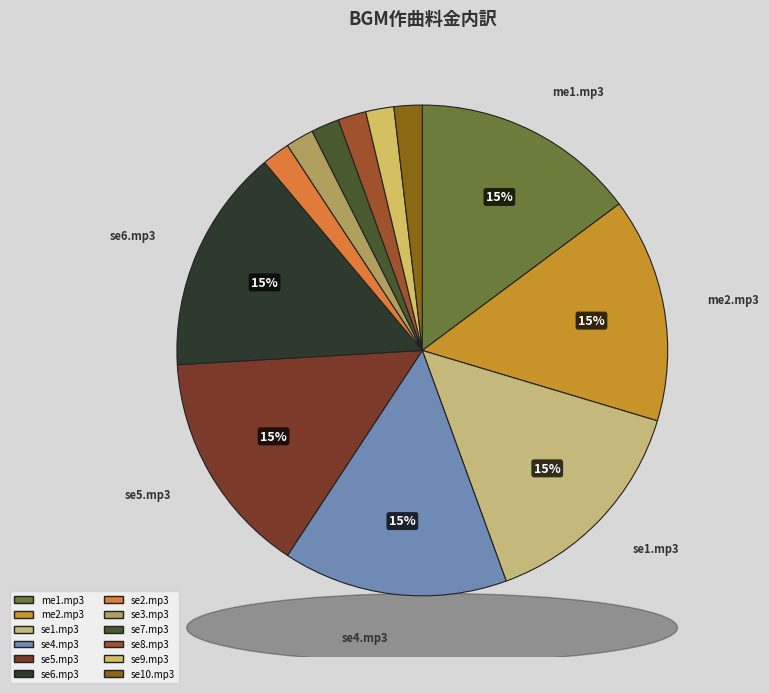

To the nearest percent, what is the difference between the largest and smallest slice percentages?

13%